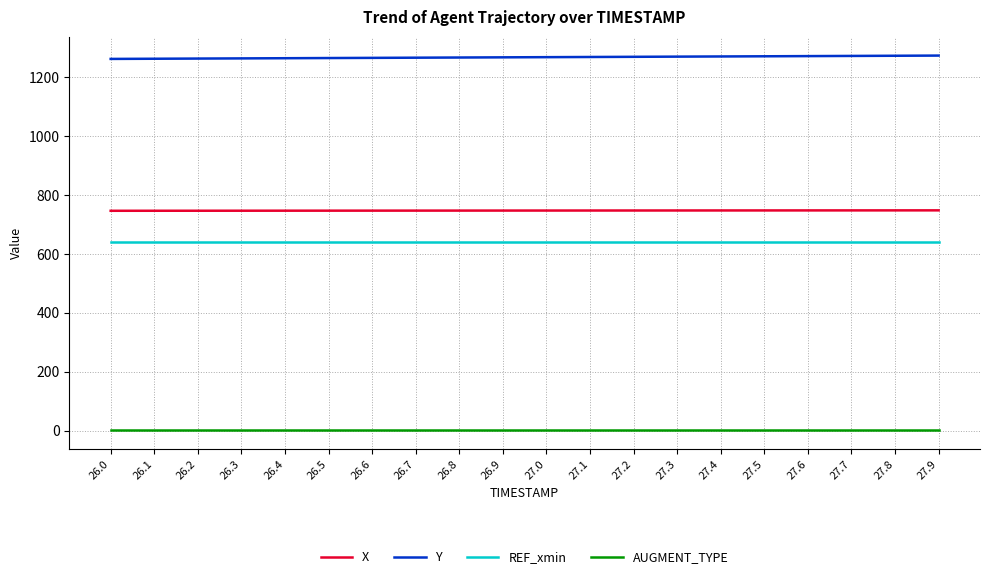

What is the maximum value shown in the chart?

1274.4